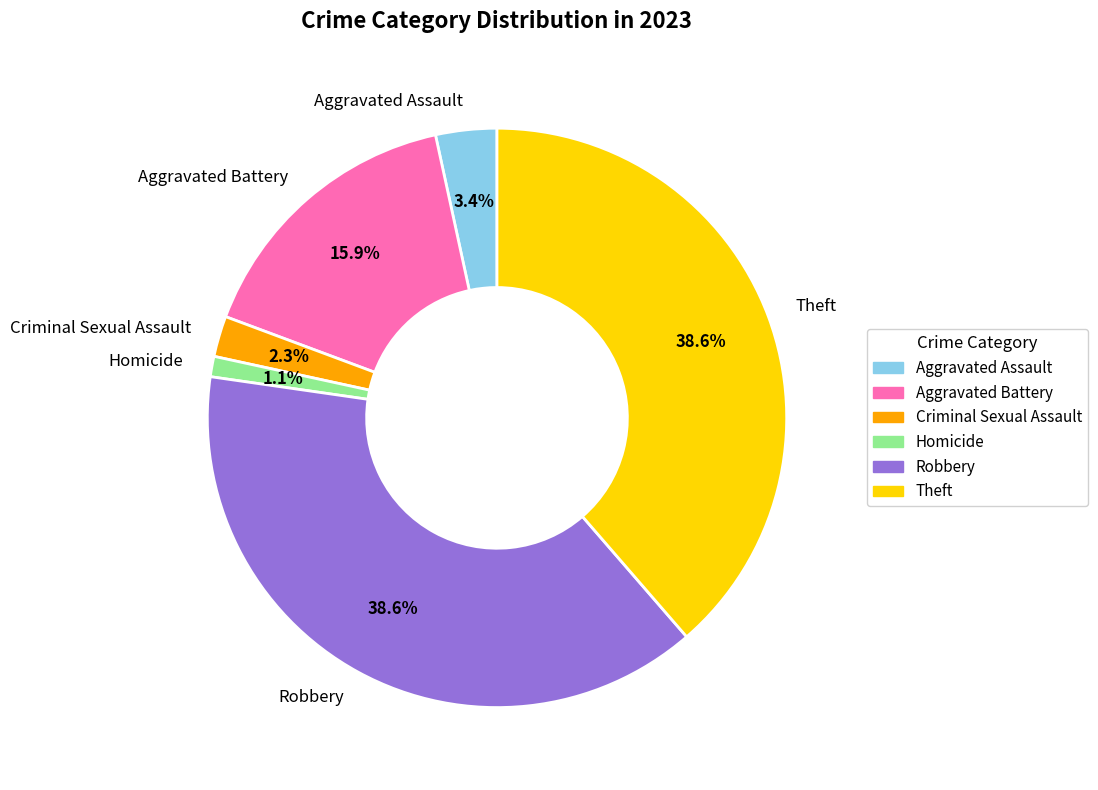

Does Theft represent more than half of the total?

No